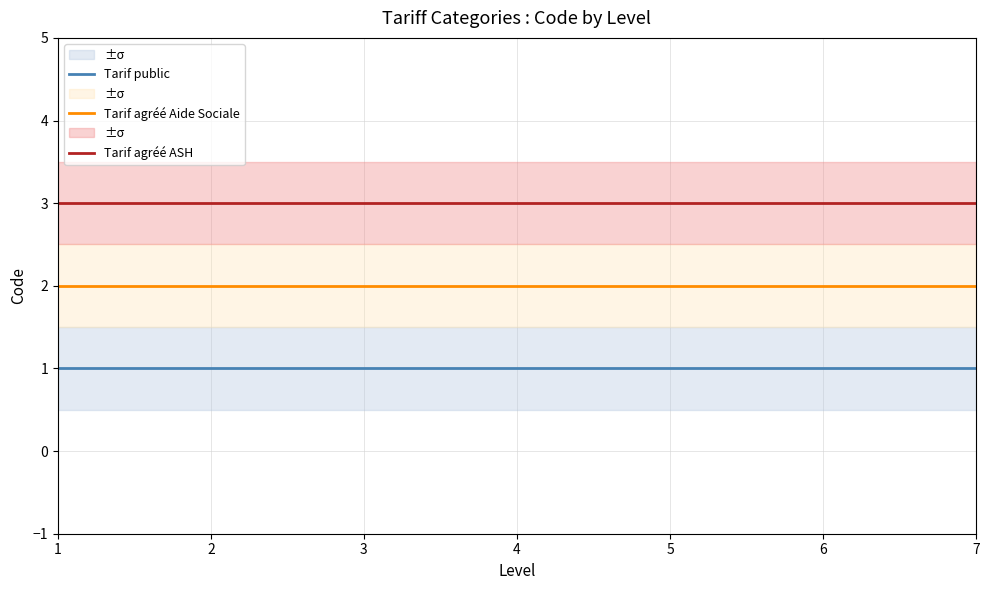

Reading left to right, list all the values displayed in this chart.

Tarif public: 1=1	2=1	3=1	4=1	5=1	6=1	7=1
Tarif agréé Aide Sociale: 1=2	2=2	3=2	4=2	5=2	6=2	7=2
Tarif agréé ASH: 1=3	2=3	3=3	4=3	5=3	6=3	7=3